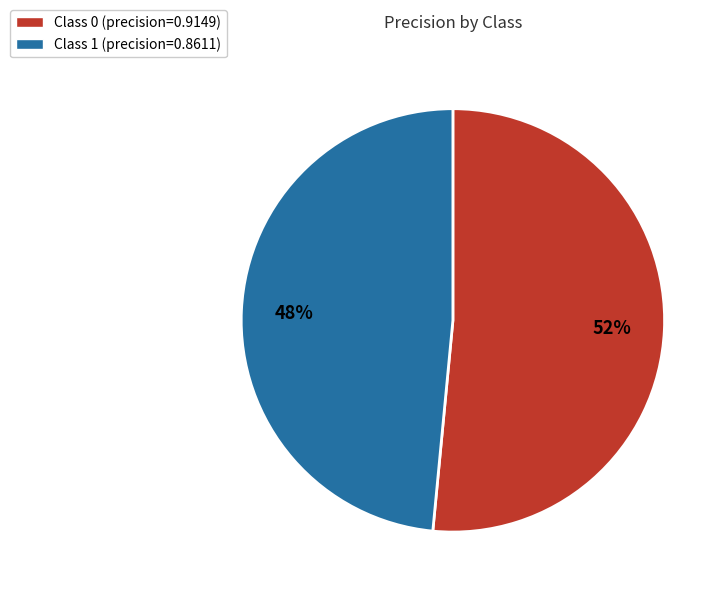

True or false: Class 0 (precision=0.9149) accounts for 52% of the total.

True